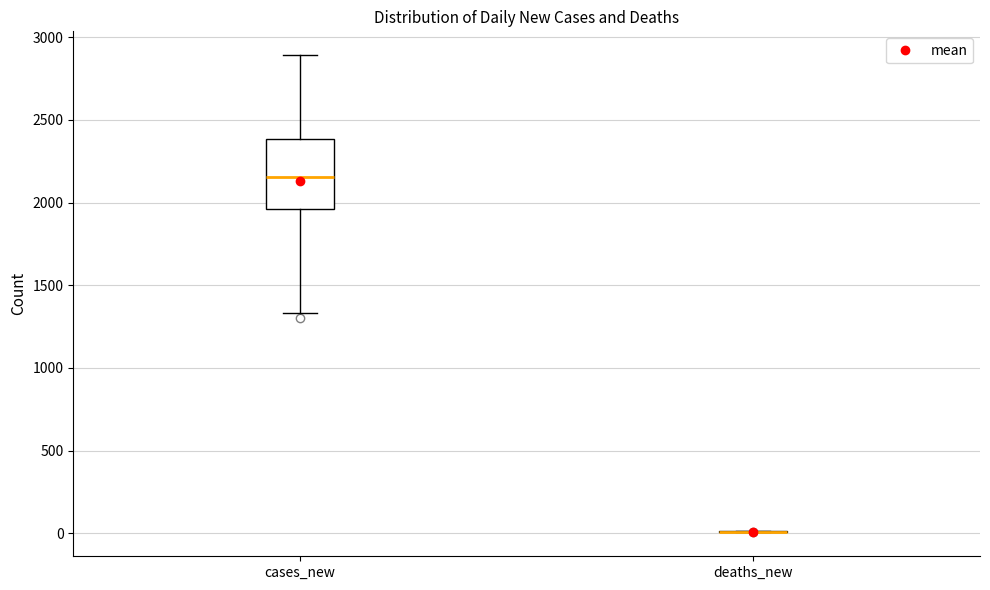

Reading left to right, read every box against the y-axis: the position of its median line, the range the box covers, and the ends of its whiskers. The values are not printed on the chart, so give them approximately, as read against the axis.

cases_new: median 2150, box 1950 to 2400, whiskers 1350 to 2900
deaths_new: box collapsed to a line at 0, whiskers 0 to 0